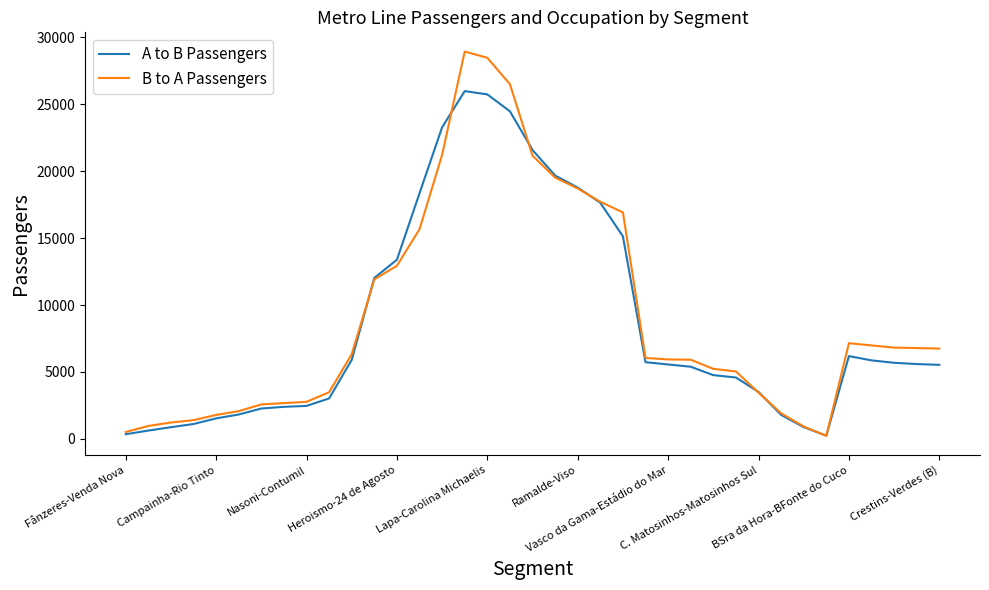

Which series has the largest total across all categories?

B to A Passengers